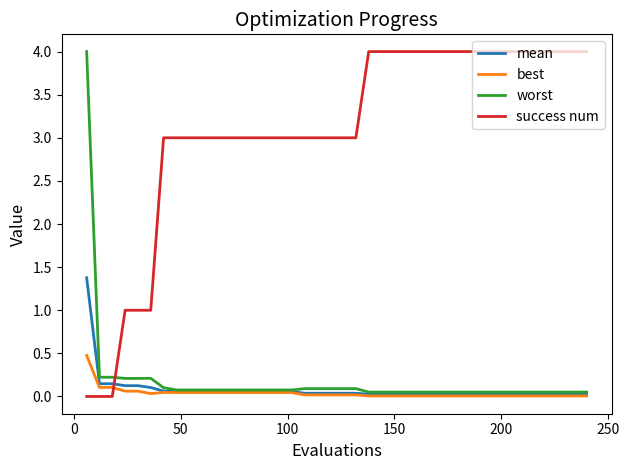

True or false: success num and worst cross at least once.

True